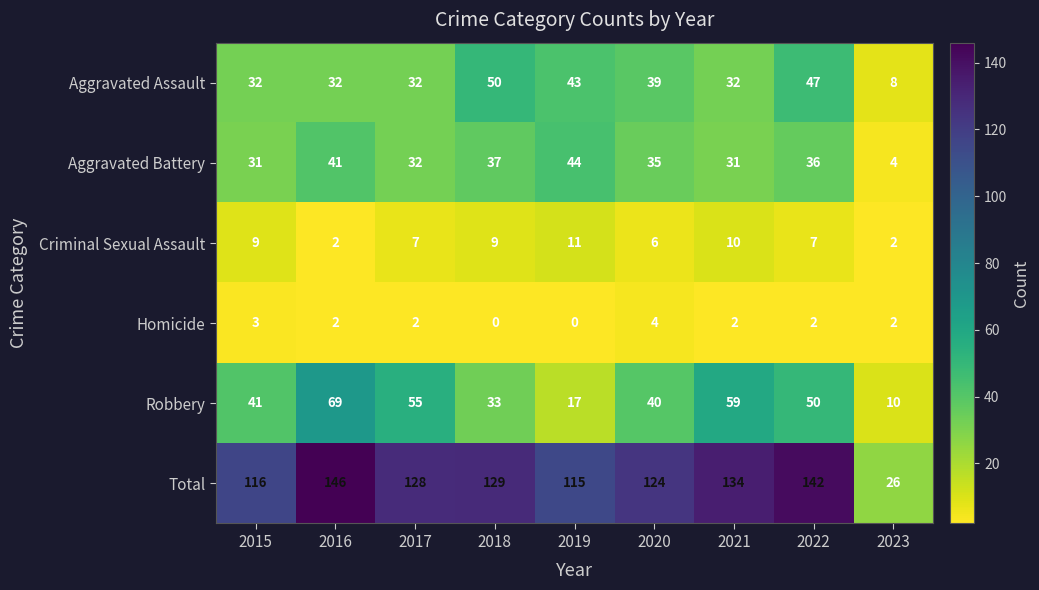

What is the difference between the highest and lowest values at 2023?

24